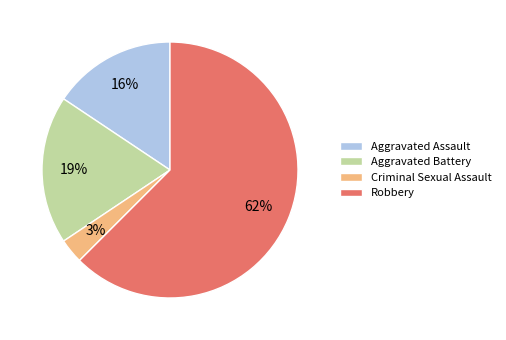

To the nearest percent, what percentage of the pie is Aggravated Battery?

19%